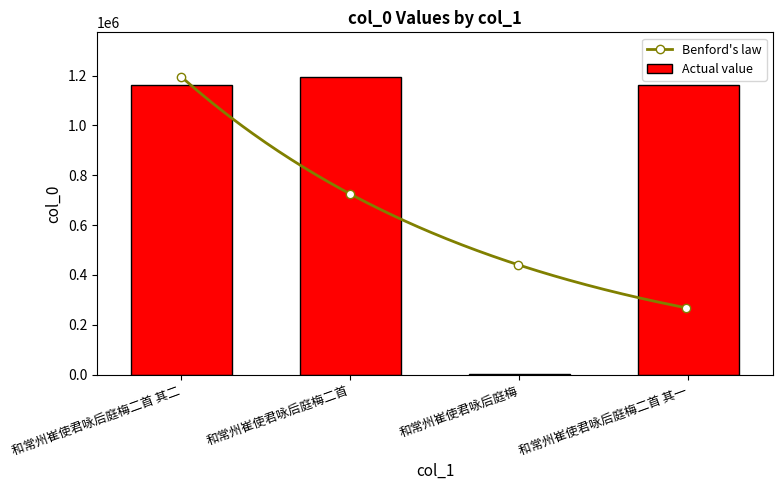

List the labels in order of value, largest first.

和常州崔使君咏后庭梅二首, 和常州崔使君咏后庭梅二首 其二, 和常州崔使君咏后庭梅二首 其一, 和常州崔使君咏后庭梅